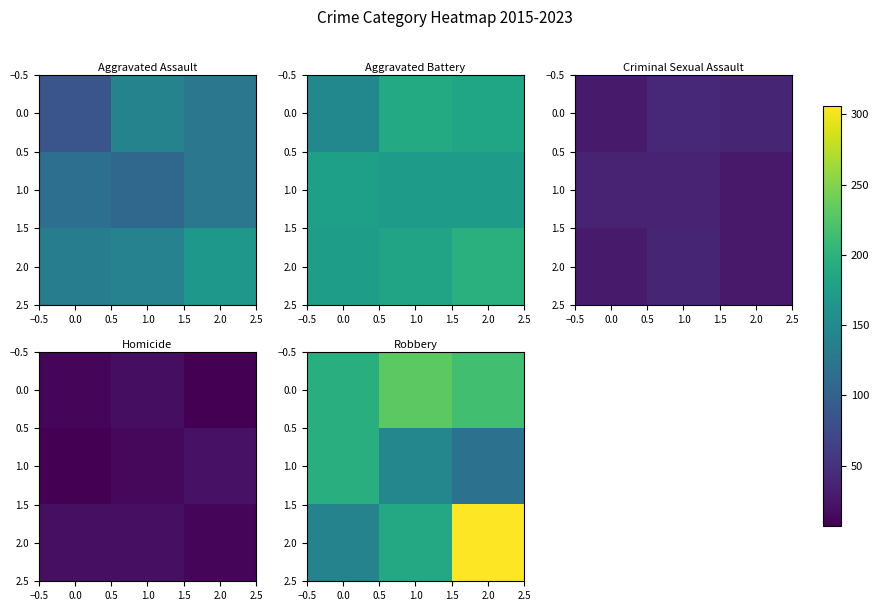

At how many categories does at least one series exceed 124?

3